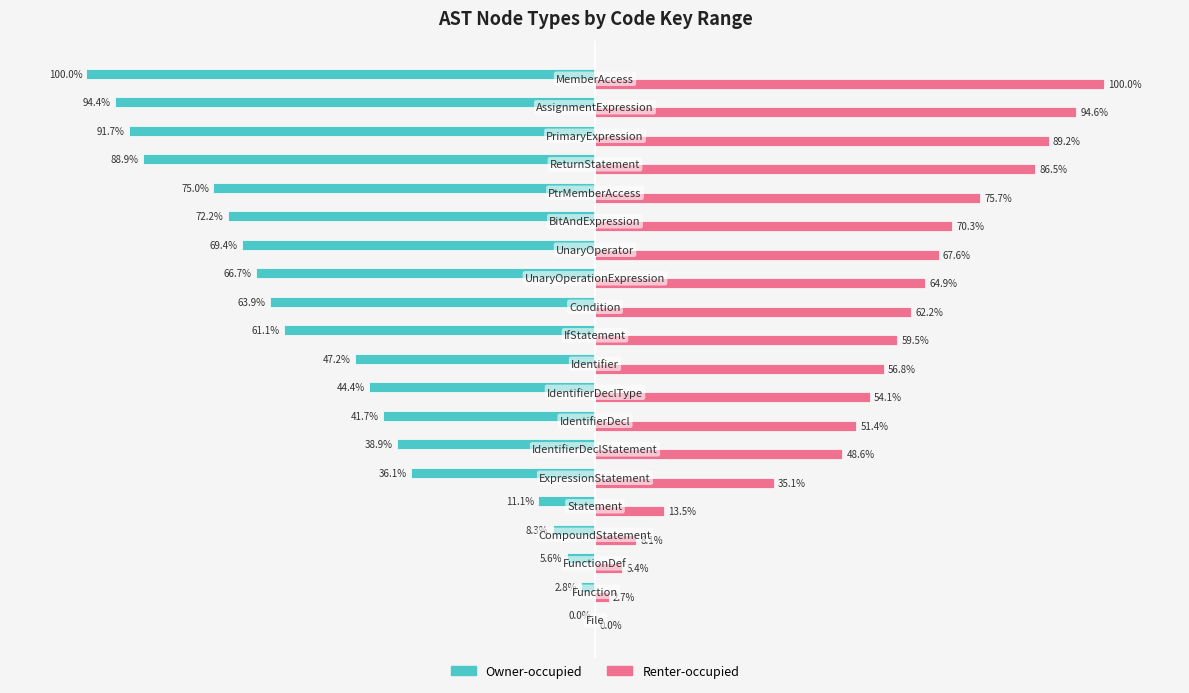

Which series has the largest total across all categories?

Renter-occupied